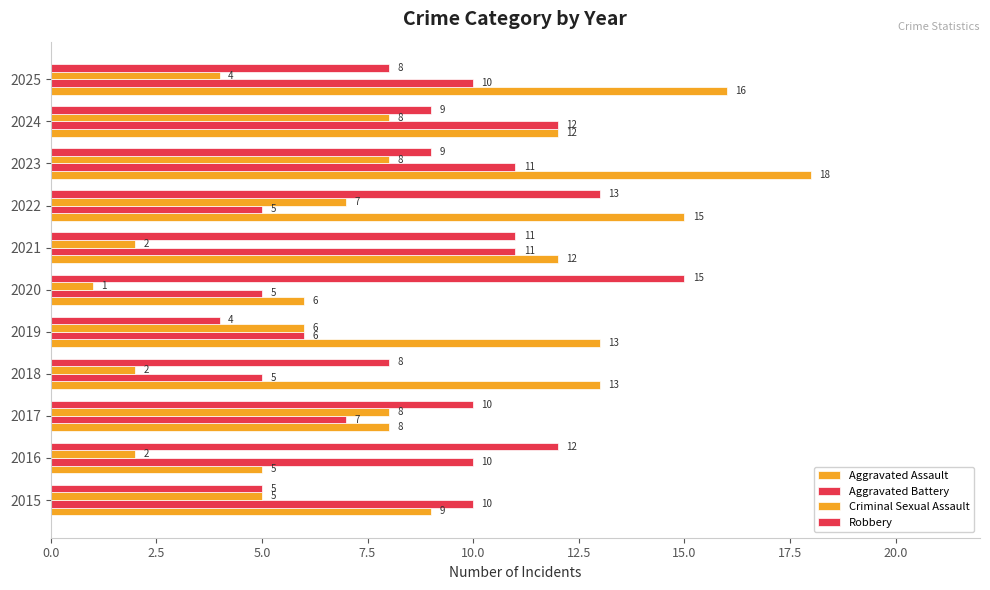

How many data points in Robbery are less than 9?

4